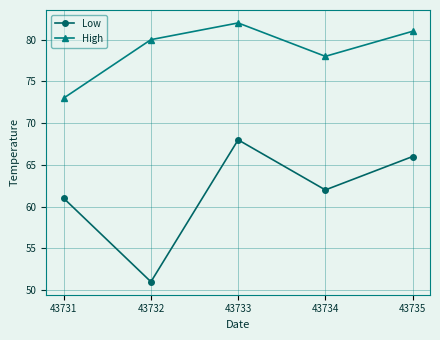

What is the approximate value of Low at 43731?

61